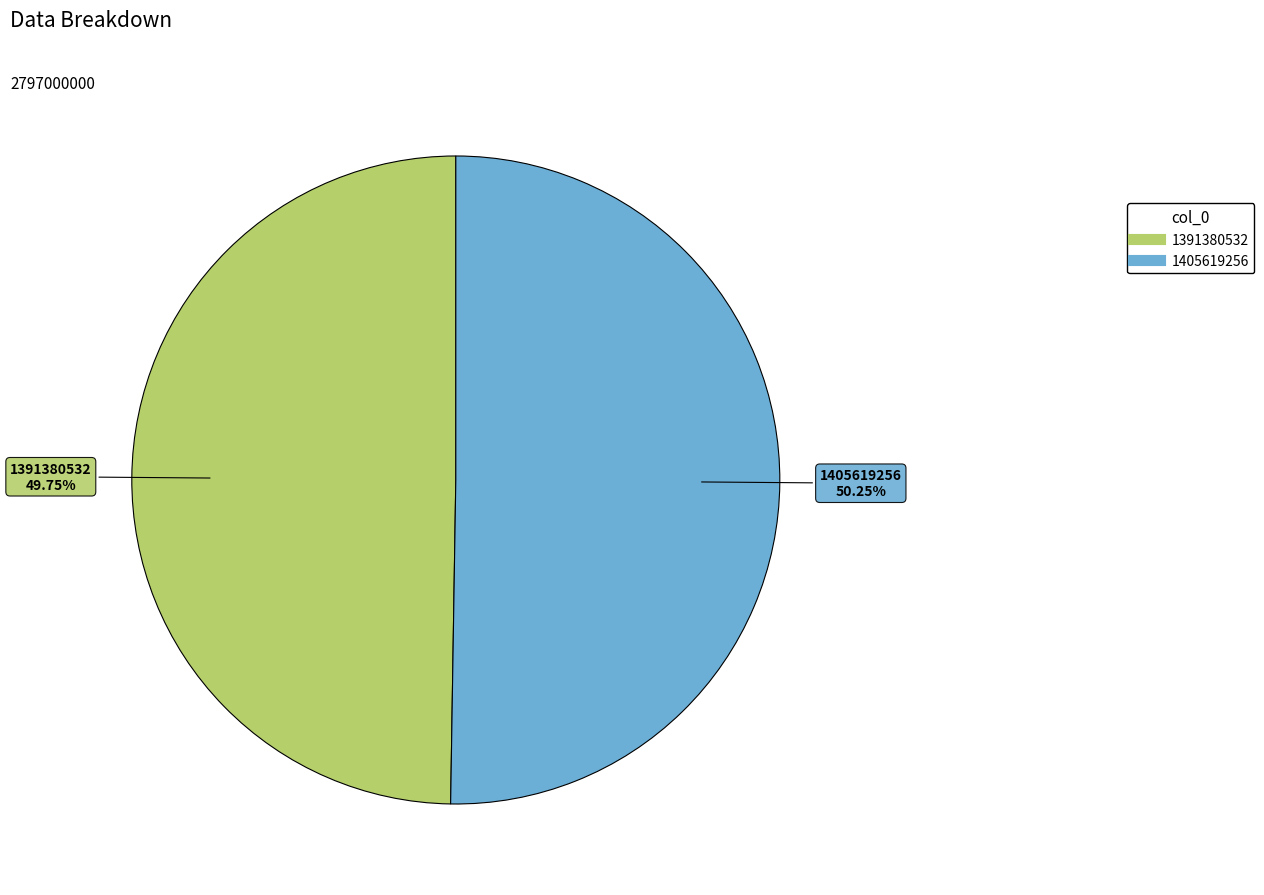

How many slices are in this pie chart?

2